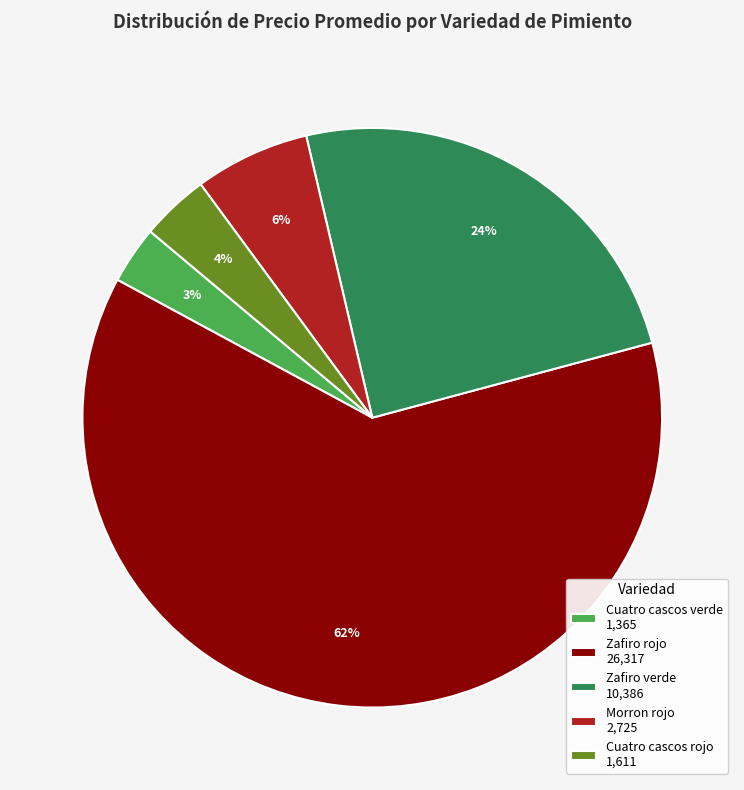

Count the number of slices in the pie.

5